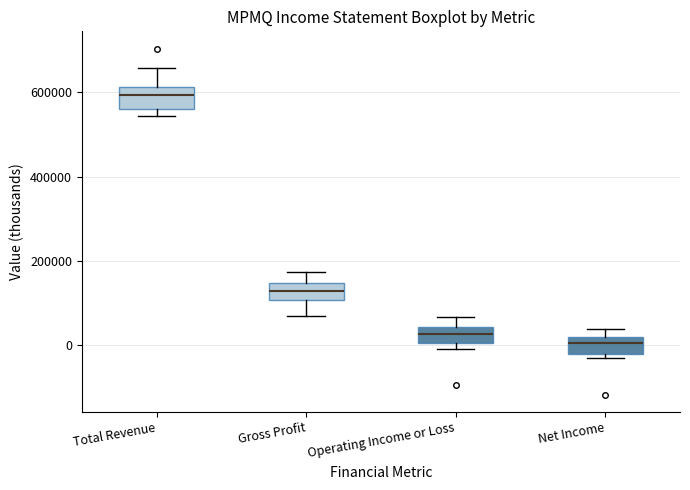

Where does the upper whisker of the box for Total Revenue end on the y-axis? The values are not printed on the chart, so give them approximately, as read against the axis.

660000